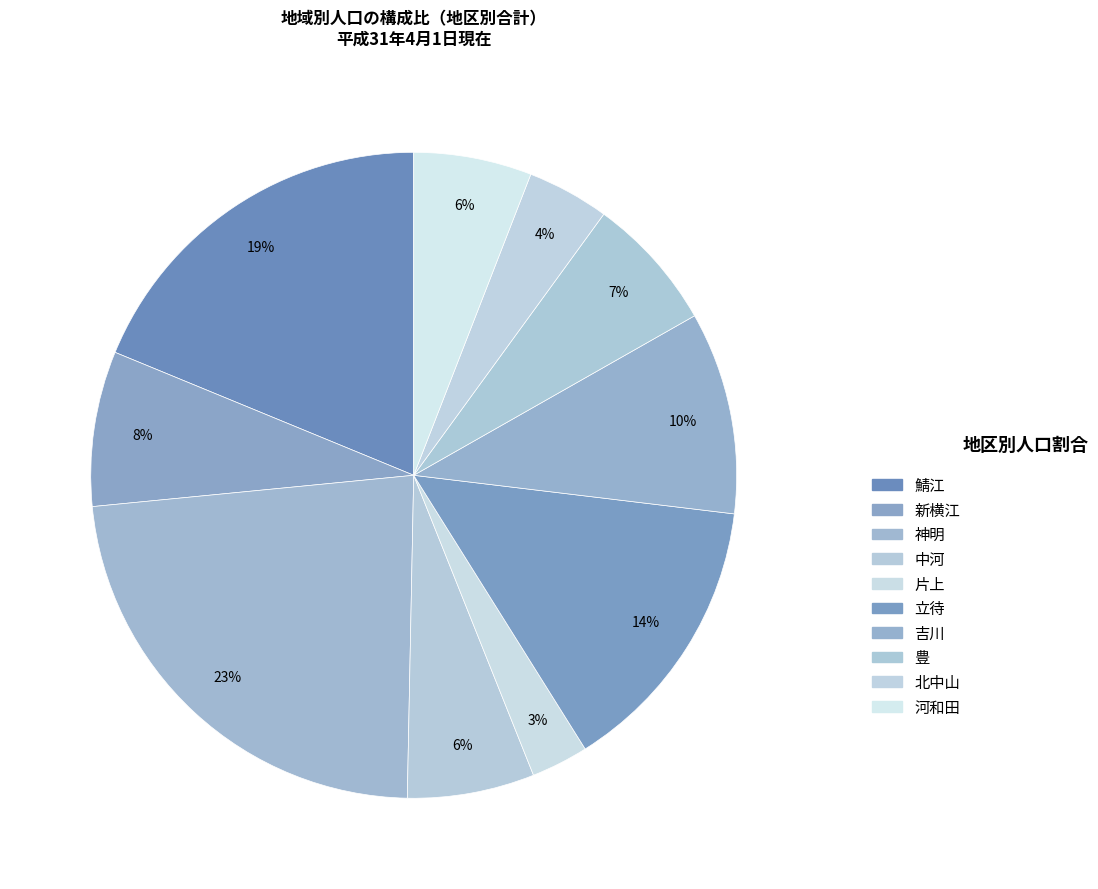

How many slices are in this pie chart?

10